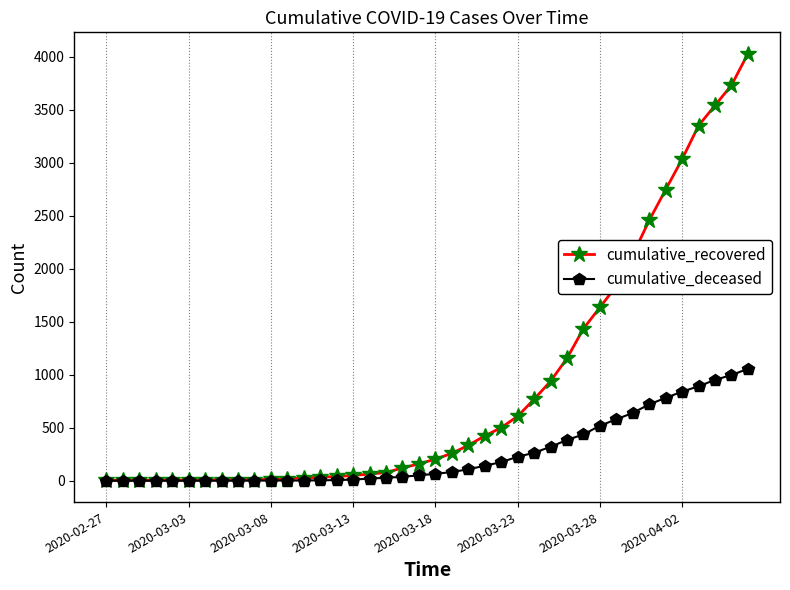

Which series has the widest spread of values?

cumulative_recovered